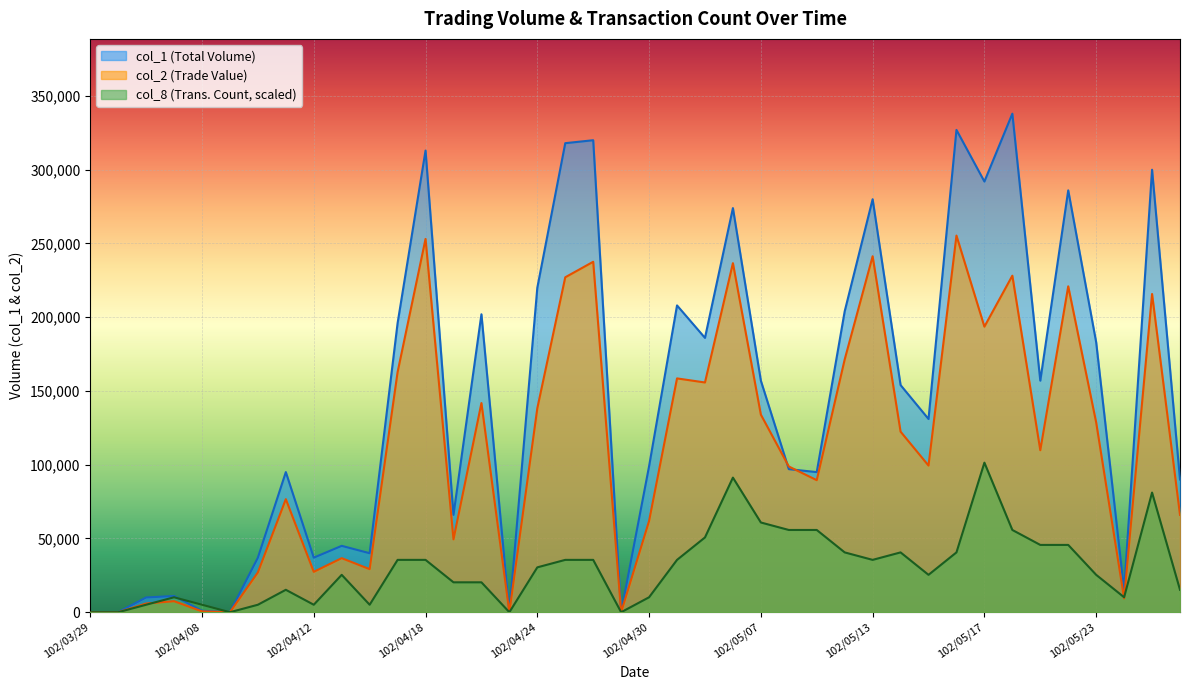

At which label does col_2 first exceed 109830?

102/04/17